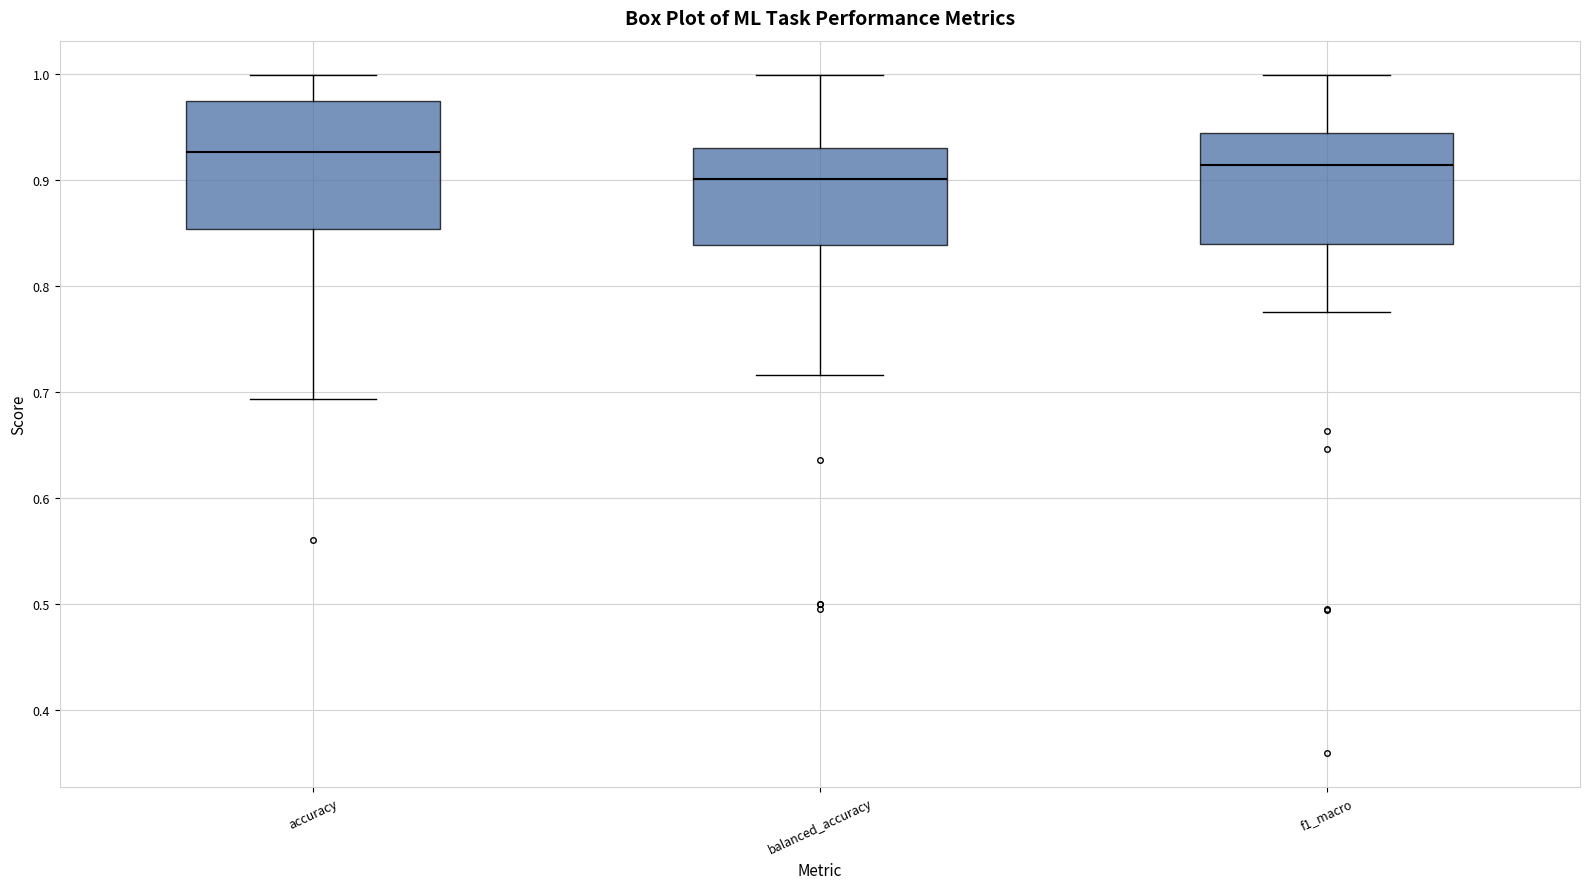

Reading left to right, transcribe this box plot: for each box, give where its median line is, the range the box spans, and where its two whiskers end, as read against the y-axis. The values are not printed on the chart, so give them approximately, as read against the axis.

accuracy: median 0.93, box 0.85 to 0.97, whiskers 0.69 to 1.00
balanced_accuracy: median 0.90, box 0.84 to 0.93, whiskers 0.72 to 1.00
f1_macro: median 0.91, box 0.84 to 0.94, whiskers 0.78 to 1.00